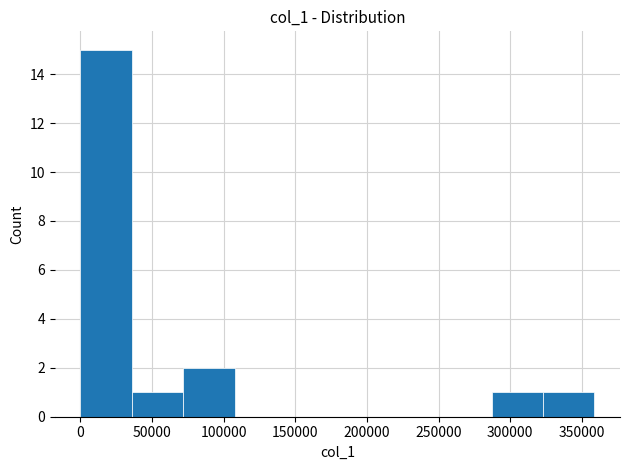

Reading left to right, list every bar in this chart as the range it spans on the x-axis followed by its height. Neither the bar edges nor the heights are printed on the chart, so give them approximately, as read against the axes.

0 to 35000: 15
35000 to 70000: 1
70000 to 110000: 2
110000 to 145000: 0
145000 to 180000: 0
180000 to 215000: 0
215000 to 250000: 0
250000 to 285000: 0
285000 to 325000: 1
325000 to 360000: 1